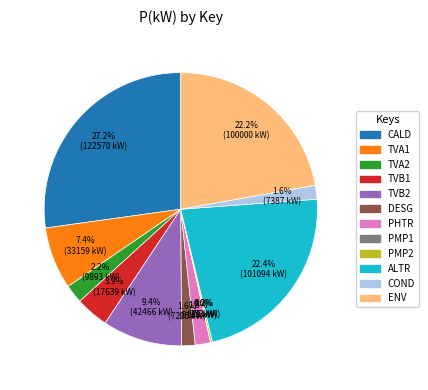

What is the ratio of the value at ALTR to the value at DESG?

14.0